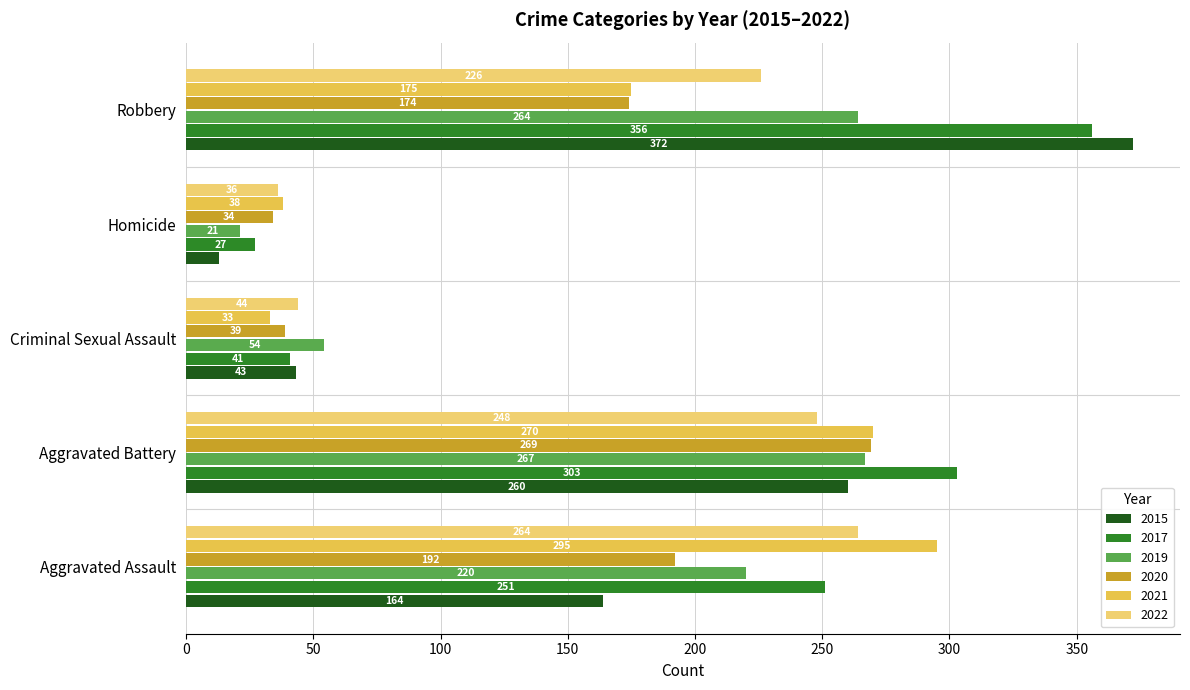

Count the number of data series in this chart.

6